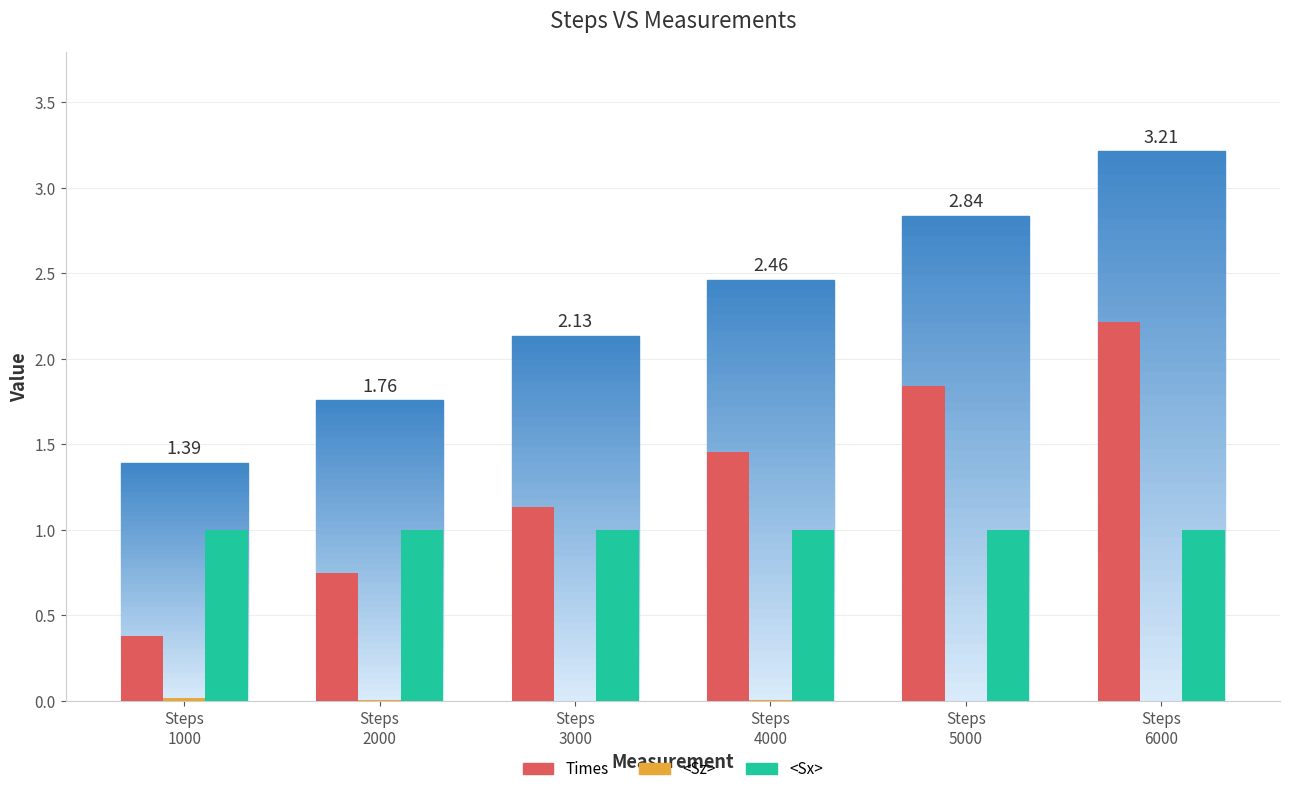

Which series has the largest total across all categories?

Times